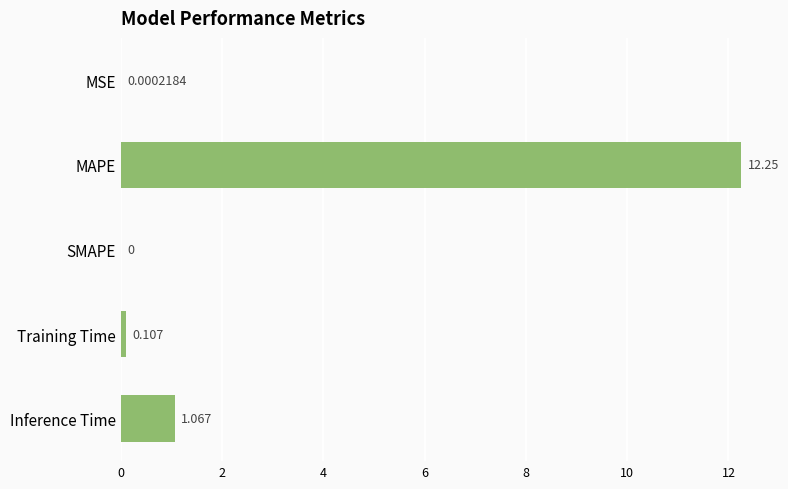

How many positive values are there?

4